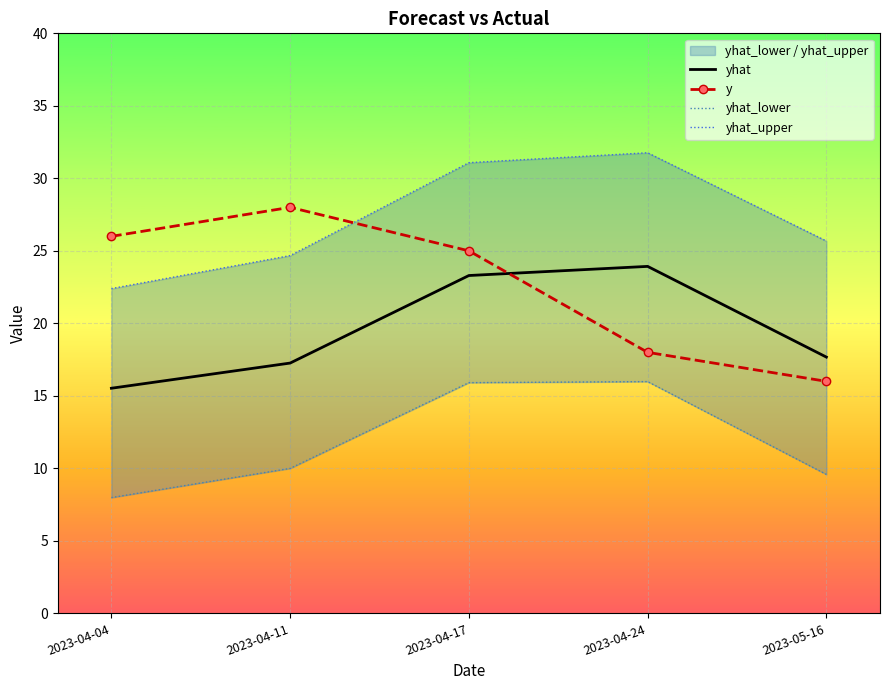

What is the difference between the second highest and minimum values in the y series?

10.0